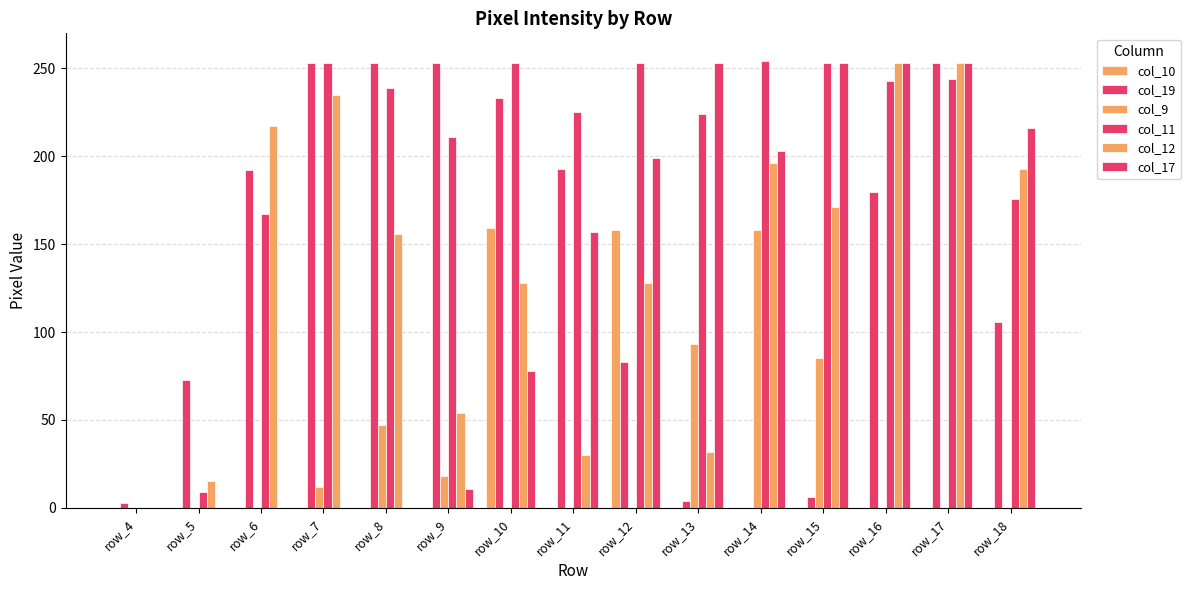

Where does the col_19 series first go above 180?

row_6